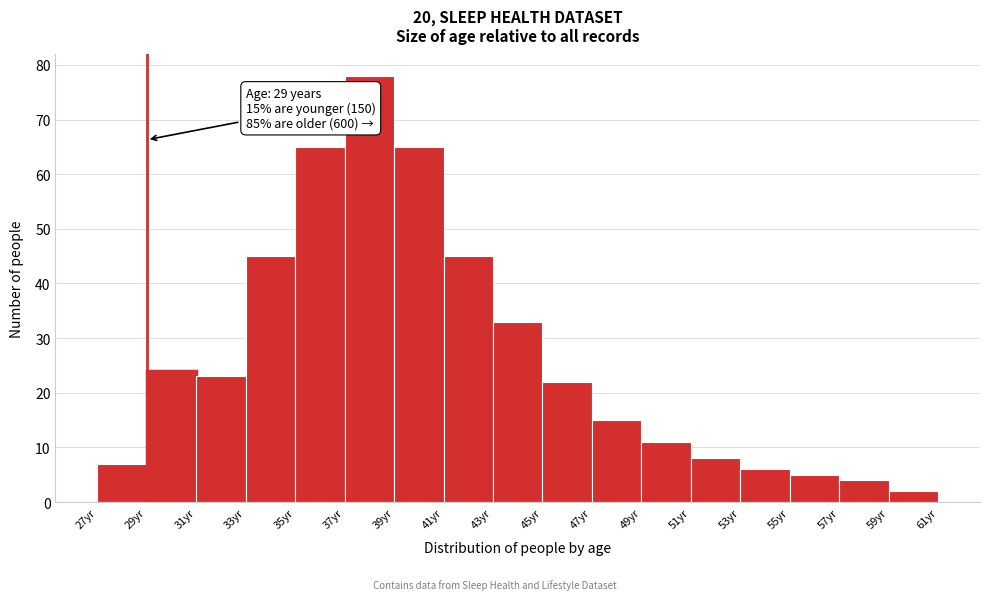

Over which range of the x-axis is the bar tallest?

37 to 39